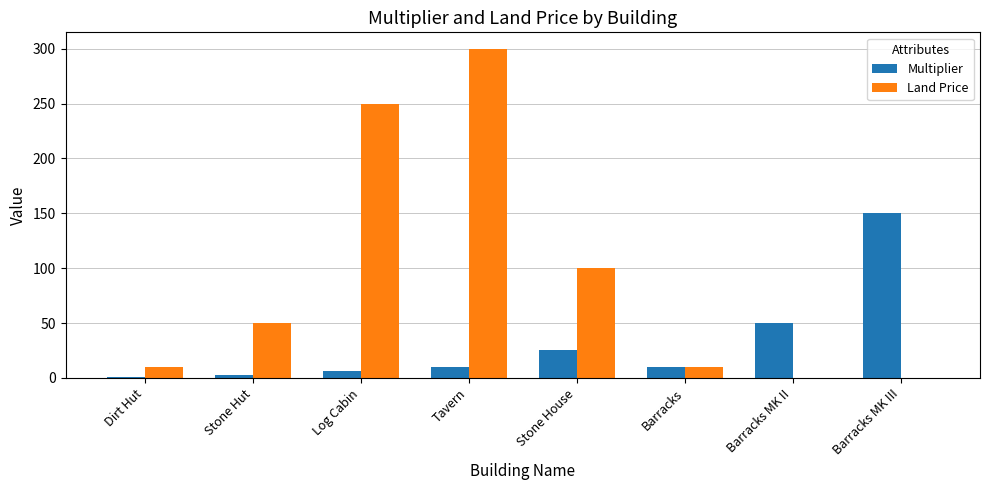

Which series has the largest total across all categories?

Land Price